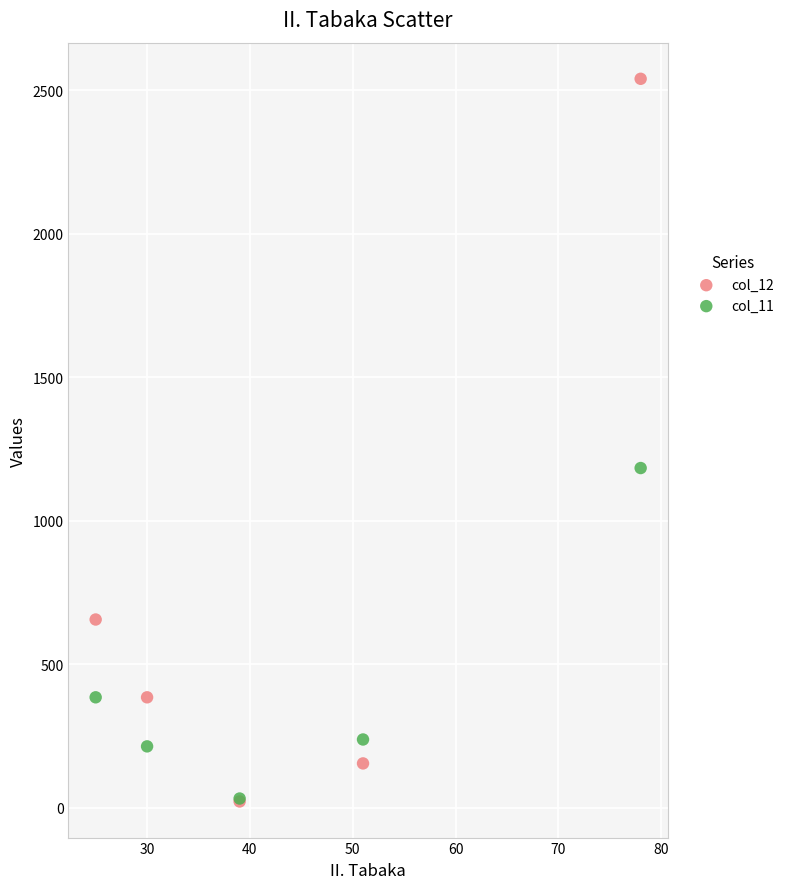

Which series has the largest Y range (max minus min)?

col_12